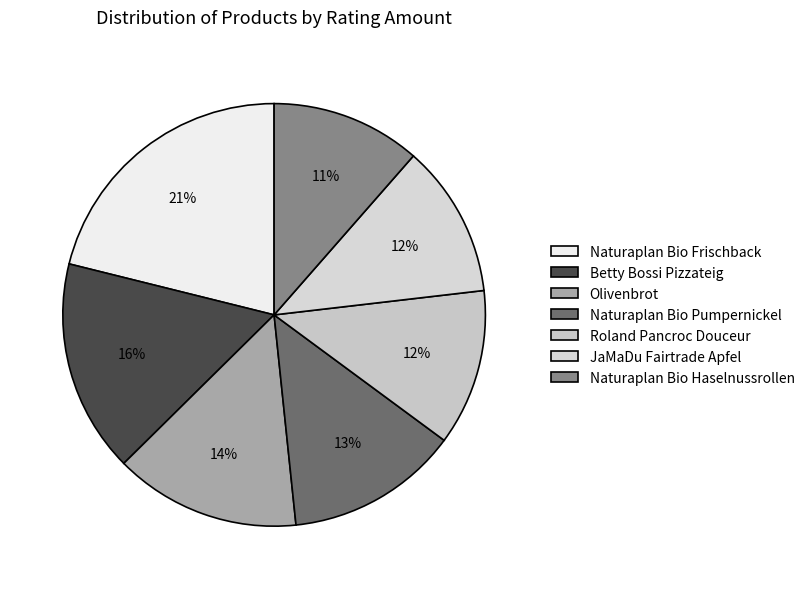

What portion of the pie excludes Olivenbrot?

85.8%